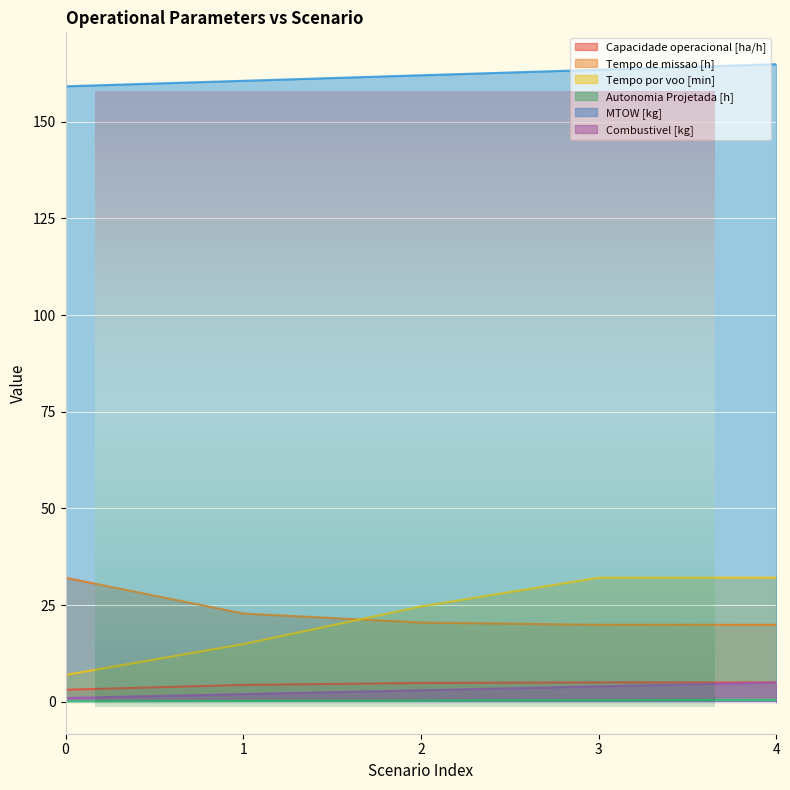

What is the value of the Combustivel [kg] point at the 4th from the left?

4.0